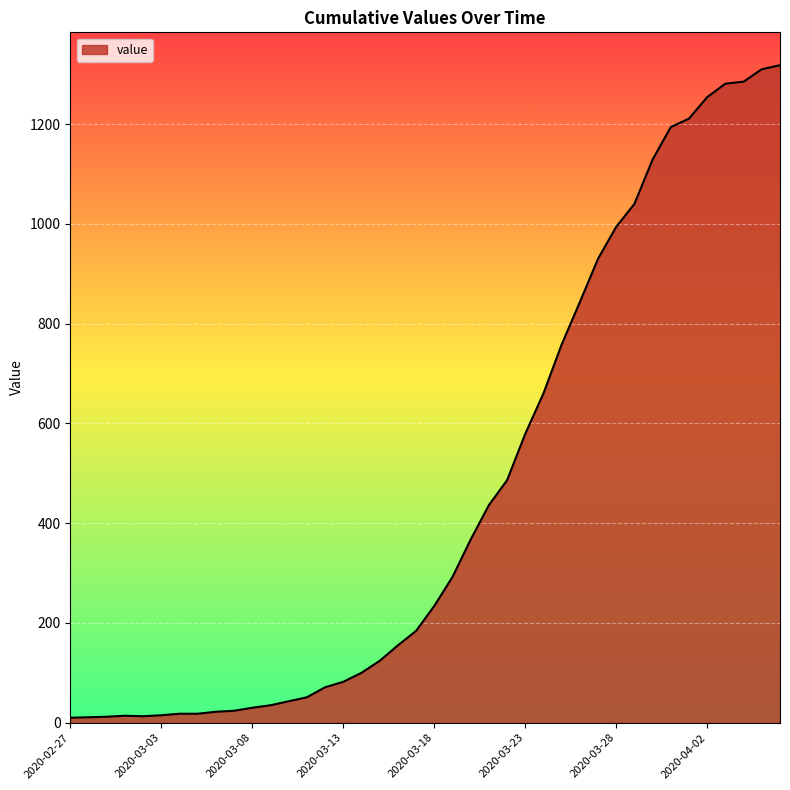

What is the greatest value displayed?

1318